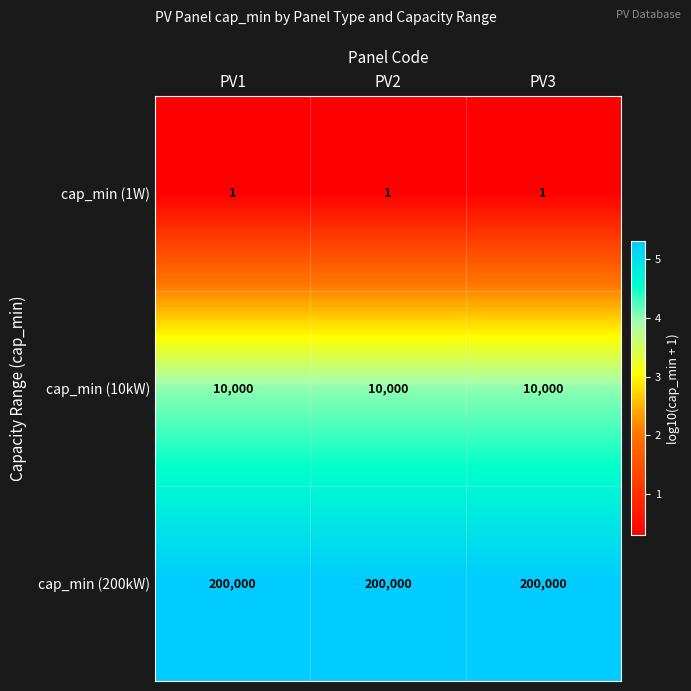

Is it true that cap_min (200kW) equals 200000 at PV2?

True